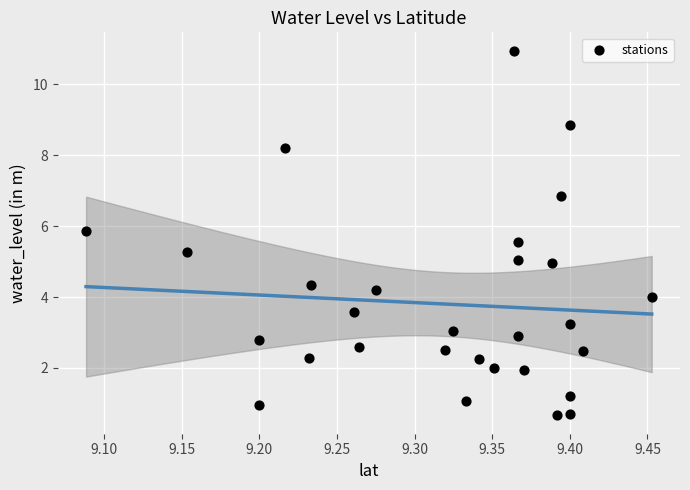

What is the range of X values (max minus min)?

0.4